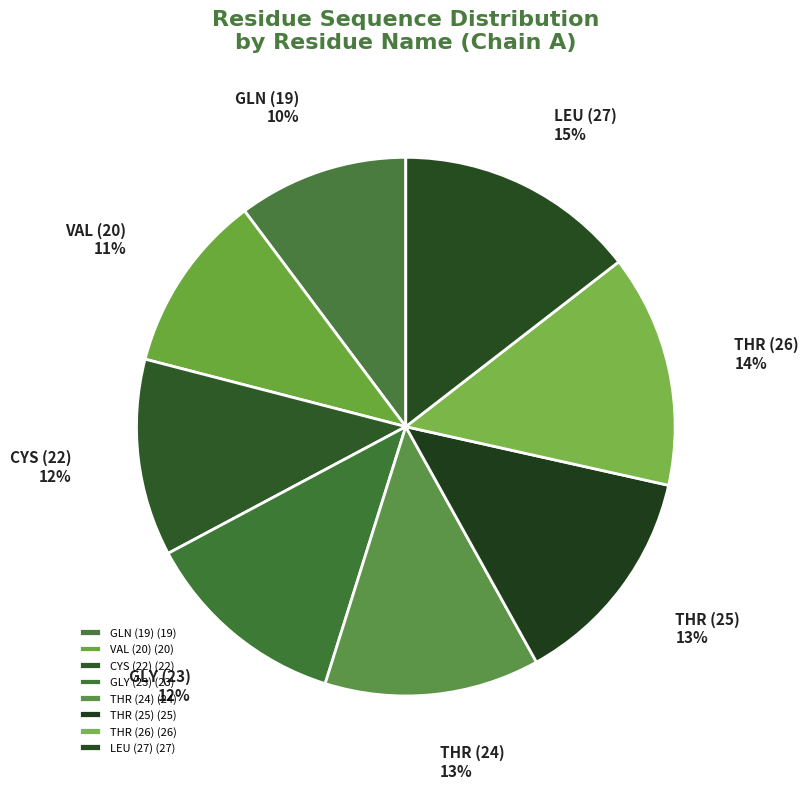

Do LEU (27) and GLN (19) together represent more than half of the pie?

No